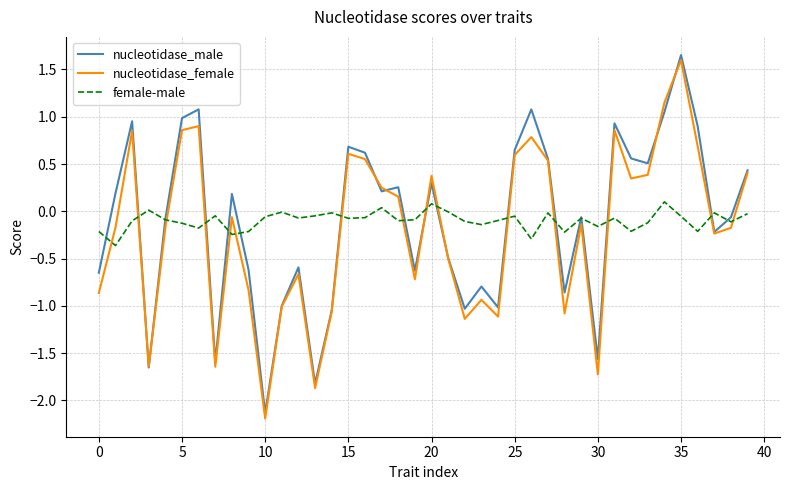

How many distinct data groups are displayed?

3